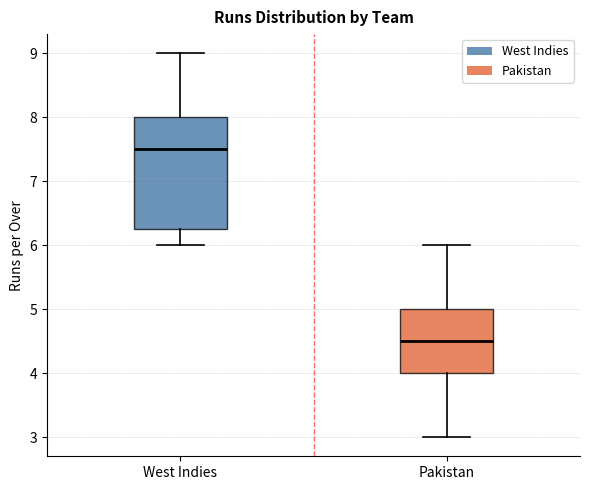

Reading left to right, transcribe this box plot: for each box, give where its median line is, the range the box spans, and where its two whiskers end, as read against the y-axis. The values are not printed on the chart, so give them approximately, as read against the axis.

West Indies: median 7.5, box 6.3 to 8.0, whiskers 6.0 to 9.0
Pakistan: median 4.5, box 4.0 to 5.0, whiskers 3.0 to 6.0